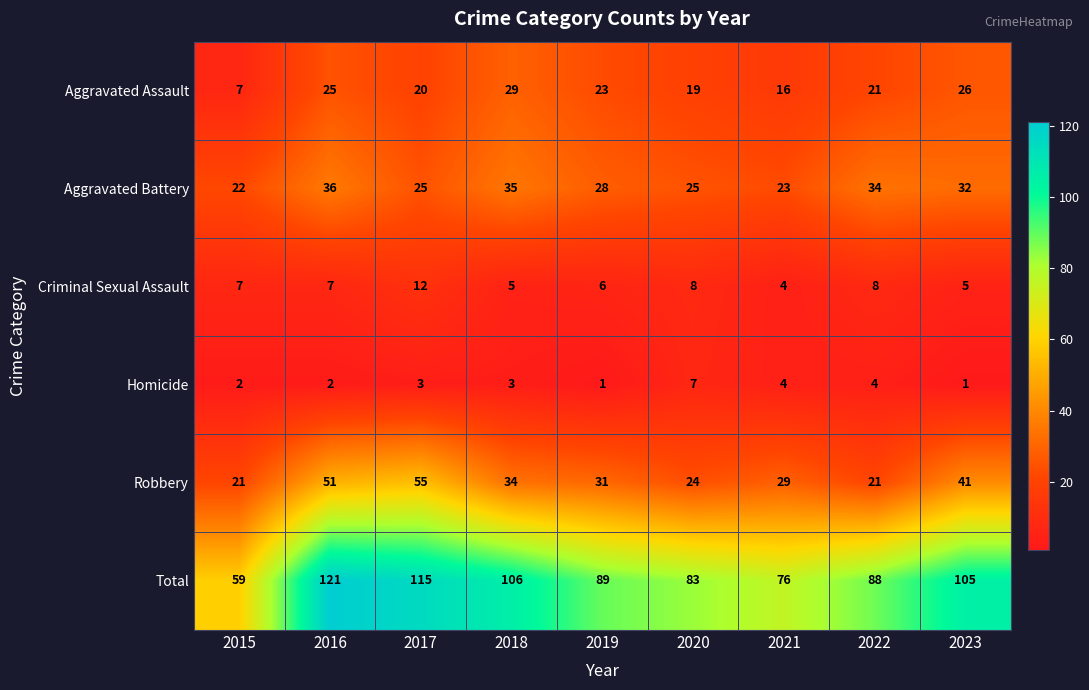

What is the sum of the Robbery values at 2023 and 2017?

96